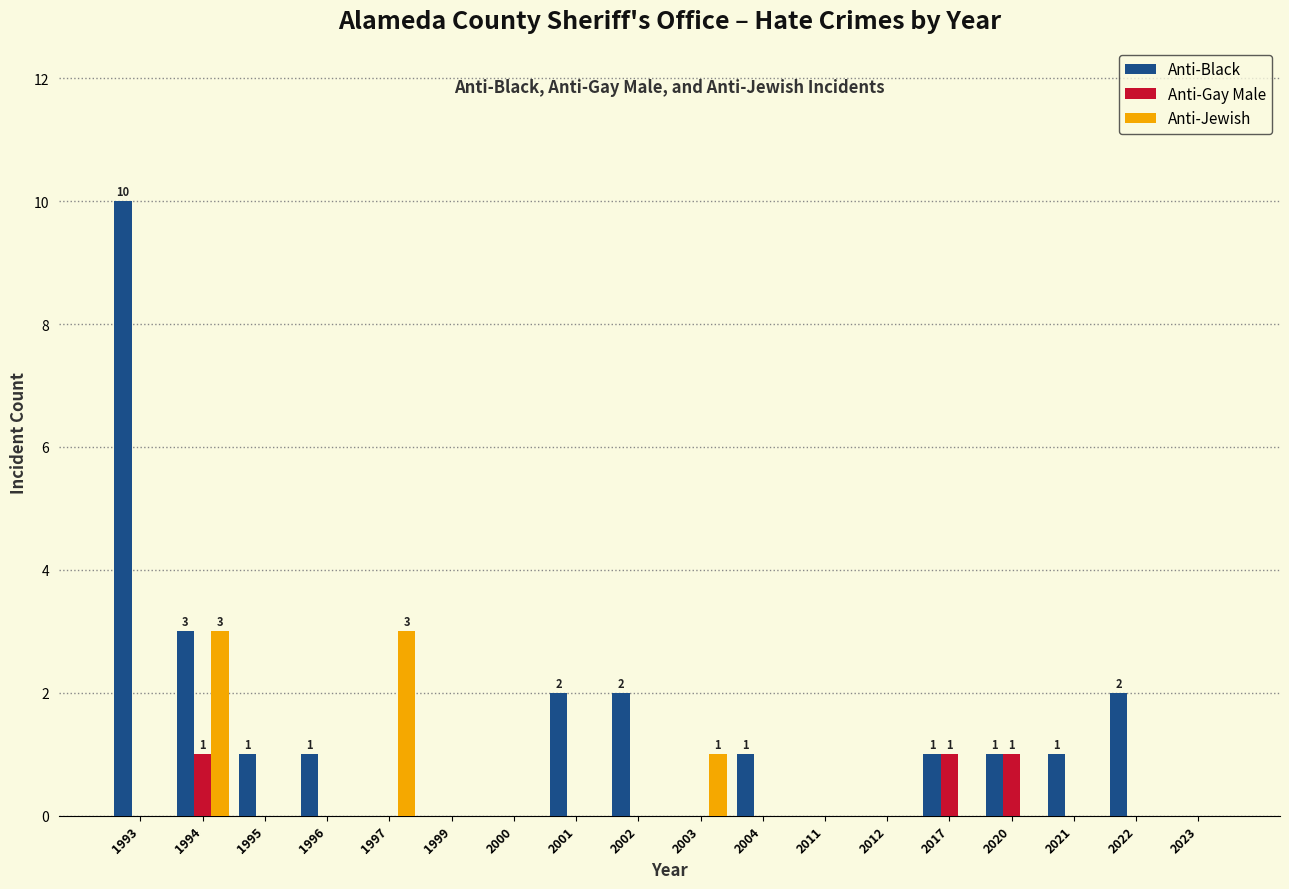

Which category has the highest value in the Anti-Black series?

1993